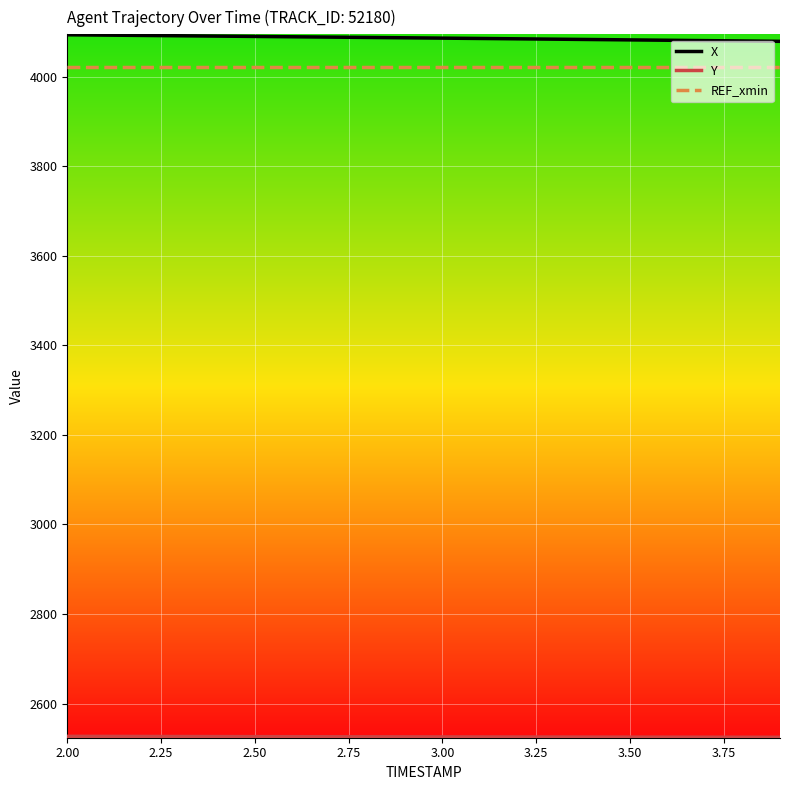

Count the number of data series in this chart.

3